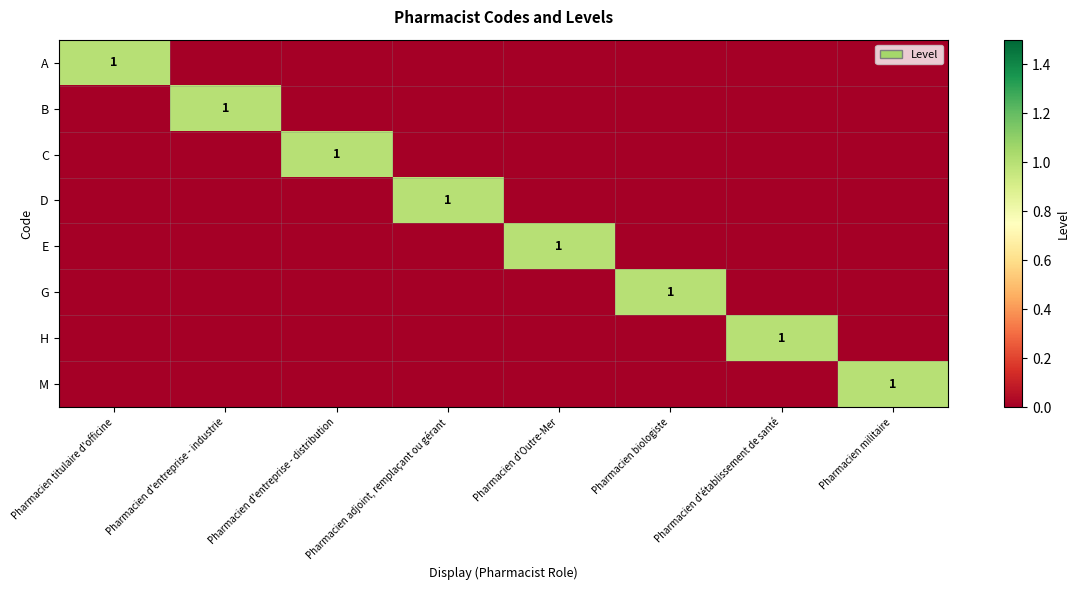

Is it true that B equals 1 at Pharmacien d'entreprise - industrie?

True